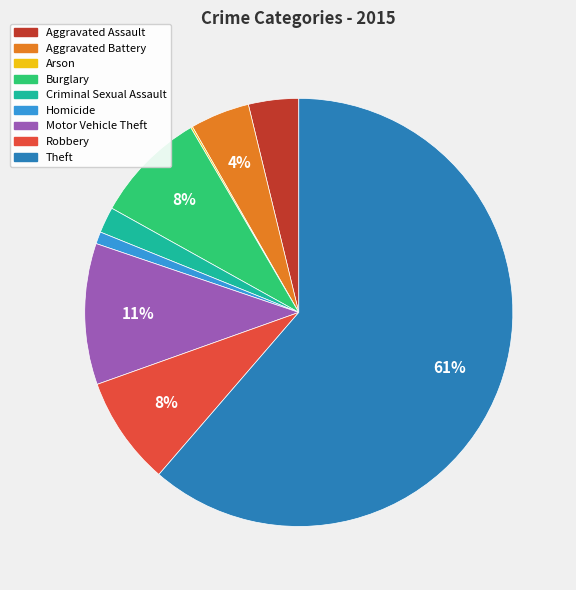

Does Motor Vehicle Theft account for over 50% of the chart?

No